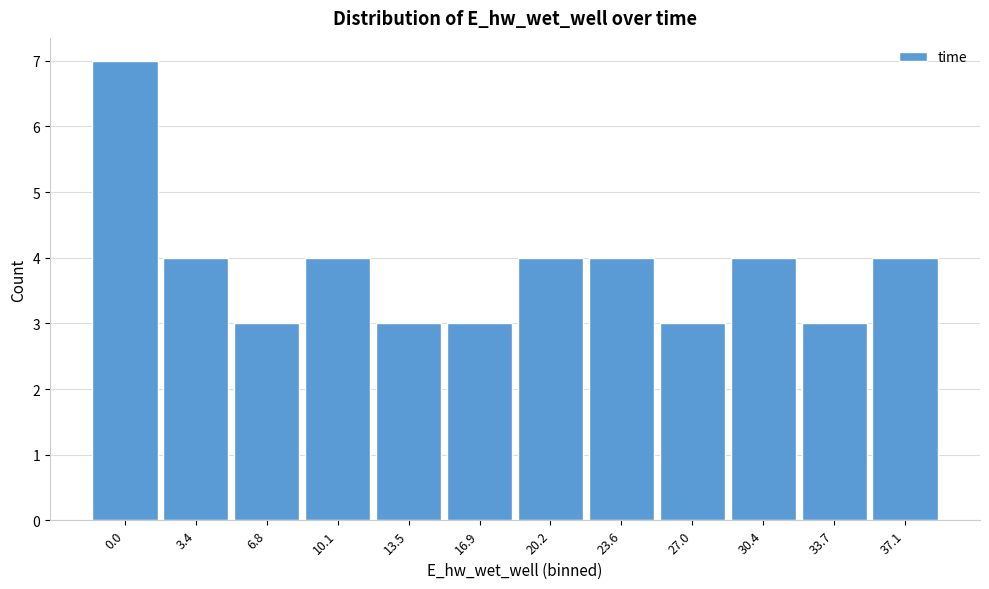

Reading left to right, transcribe all the data shown in this chart.

0.0=7	3.4=4	6.8=3	10.1=4	13.5=3	16.9=3	20.2=4	23.6=4	27.0=3	30.4=4	33.7=3	37.1=4